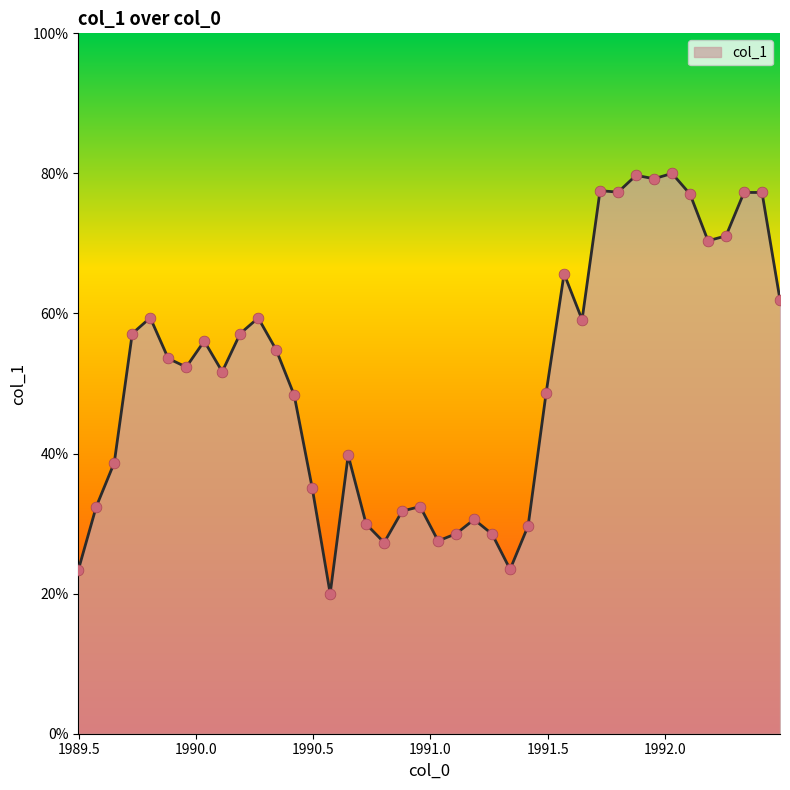

What is the difference between the maximum and minimum values?

60.0